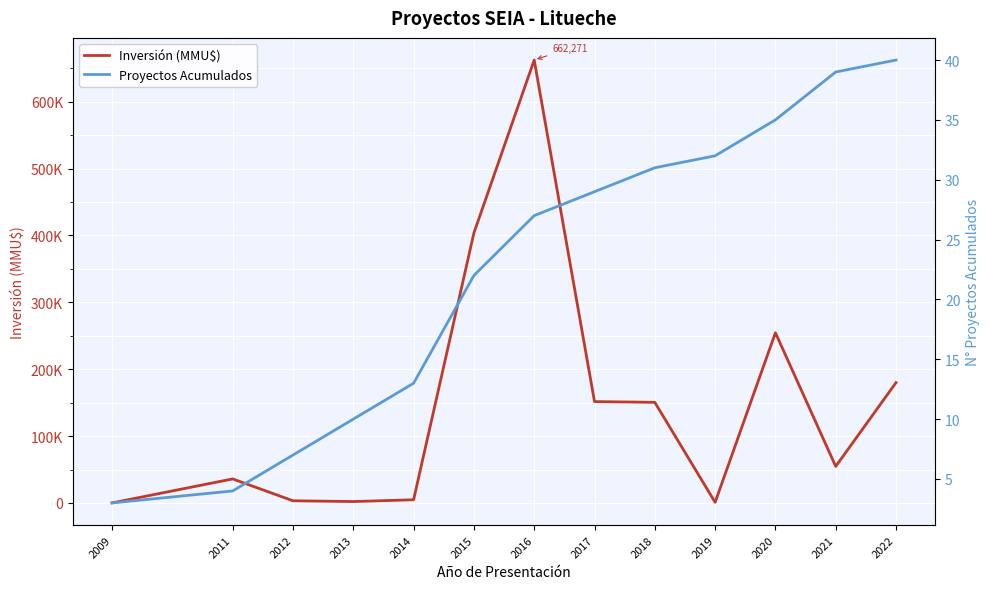

What is the difference between the Inversión (MMU$) values at 2012 and 2009?

3198